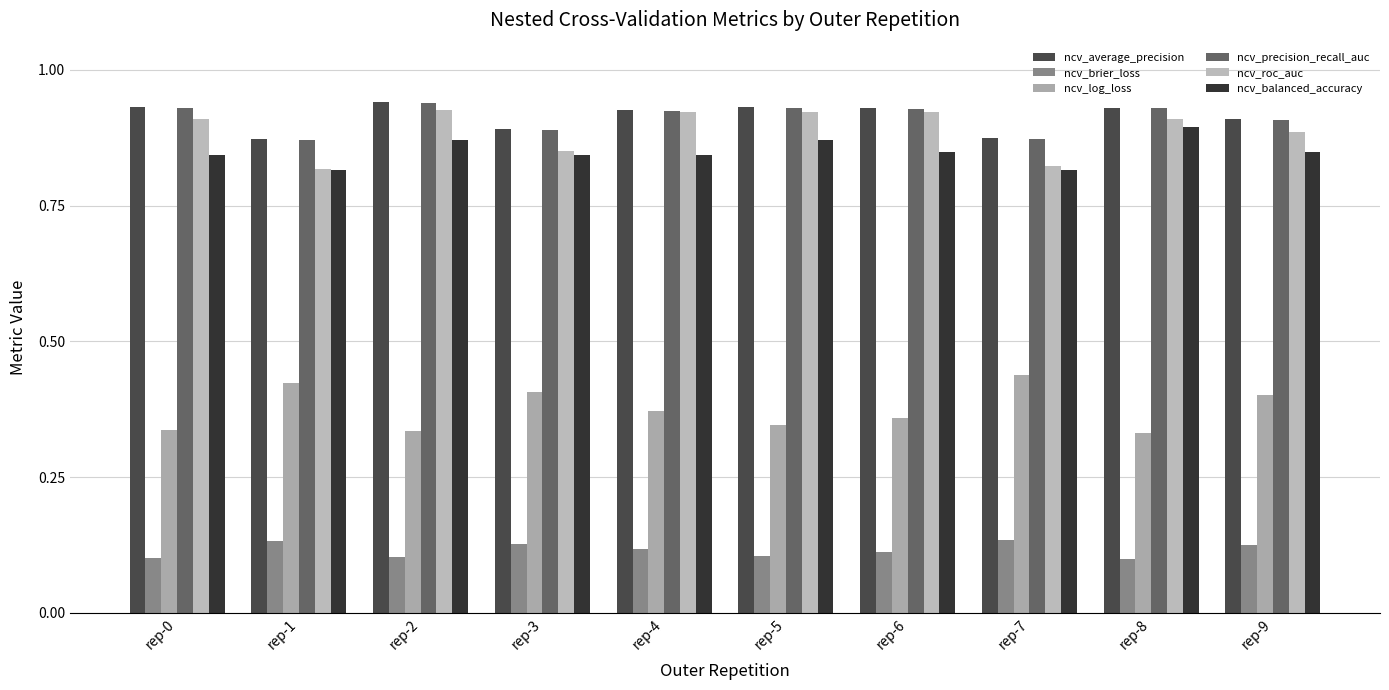

Reading left to right, what are all the values shown in this chart?

ncv_average_precision: rep-0=0.9	rep-1=0.9	rep-2=0.9	rep-3=0.9	rep-4=0.9	rep-5=0.9	rep-6=0.9	rep-7=0.9	rep-8=0.9	rep-9=0.9
ncv_brier_loss: rep-0=0.1	rep-1=0.1	rep-2=0.1	rep-3=0.1	rep-4=0.1	rep-5=0.1	rep-6=0.1	rep-7=0.1	rep-8=0.1	rep-9=0.1
ncv_log_loss: rep-0=0.3	rep-1=0.4	rep-2=0.3	rep-3=0.4	rep-4=0.4	rep-5=0.3	rep-6=0.4	rep-7=0.4	rep-8=0.3	rep-9=0.4
ncv_precision_recall_auc: rep-0=0.9	rep-1=0.9	rep-2=0.9	rep-3=0.9	rep-4=0.9	rep-5=0.9	rep-6=0.9	rep-7=0.9	rep-8=0.9	rep-9=0.9
ncv_roc_auc: rep-0=0.9	rep-1=0.8	rep-2=0.9	rep-3=0.9	rep-4=0.9	rep-5=0.9	rep-6=0.9	rep-7=0.8	rep-8=0.9	rep-9=0.9
ncv_balanced_accuracy: rep-0=0.8	rep-1=0.8	rep-2=0.9	rep-3=0.8	rep-4=0.8	rep-5=0.9	rep-6=0.8	rep-7=0.8	rep-8=0.9	rep-9=0.8